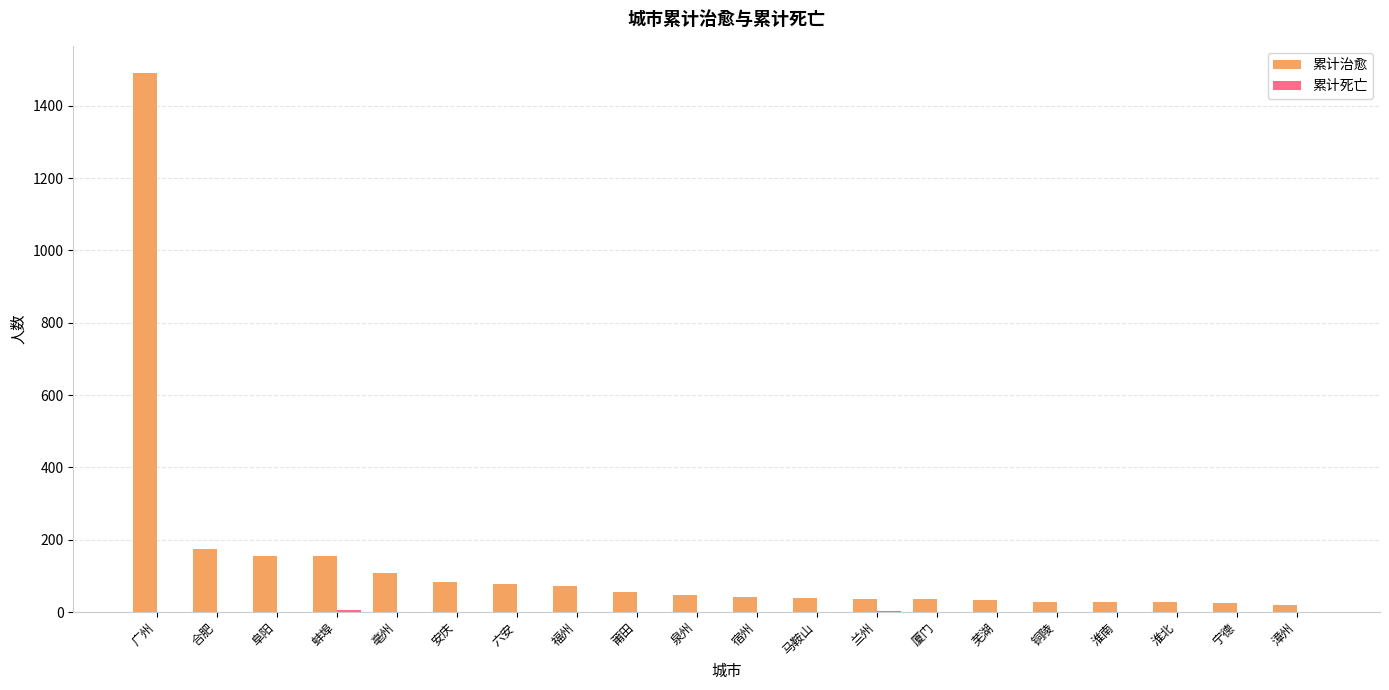

Which series changed the most between 广州 and 六安?

累计治愈